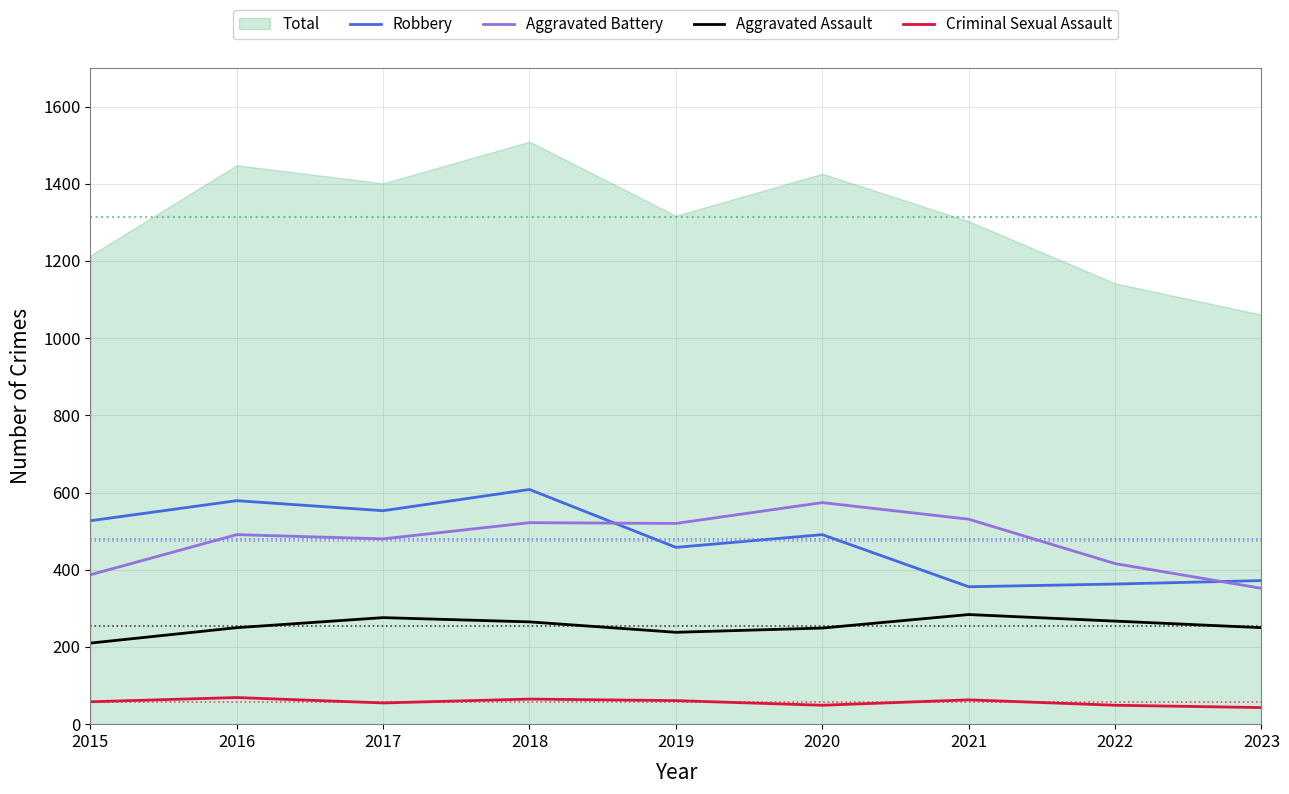

Where does the Robbery series first go above 491?

2015